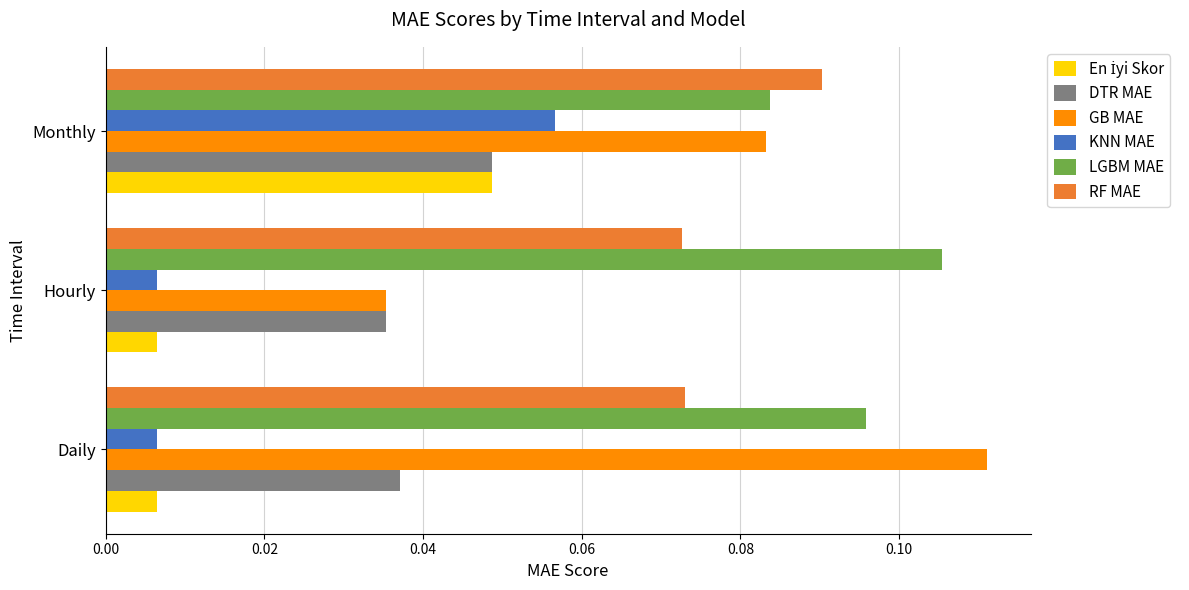

List the labels in order of LGBM MAE value, smallest first.

Monthly, Daily, Hourly